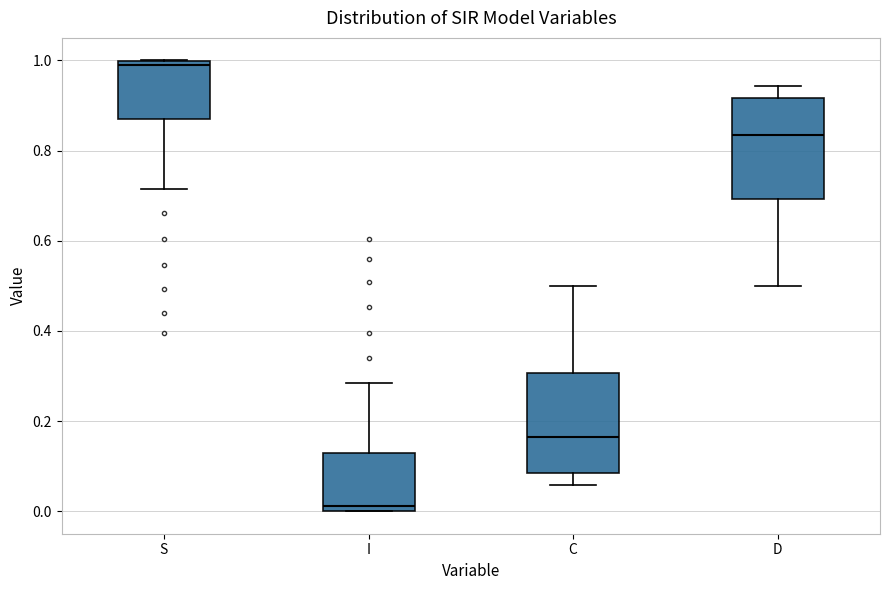

Which box has the lowest median line?

I